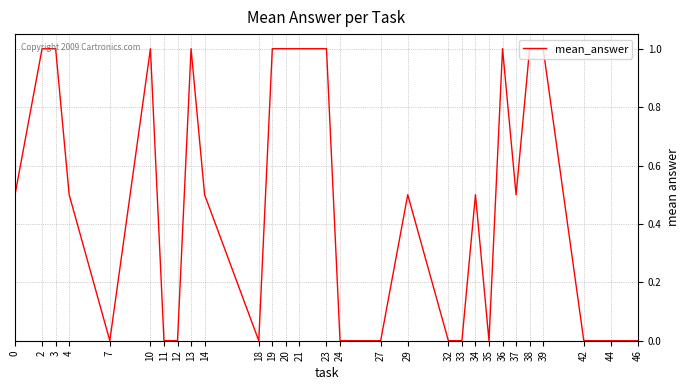

True or false: the data has more than 1 interior local peaks.

True